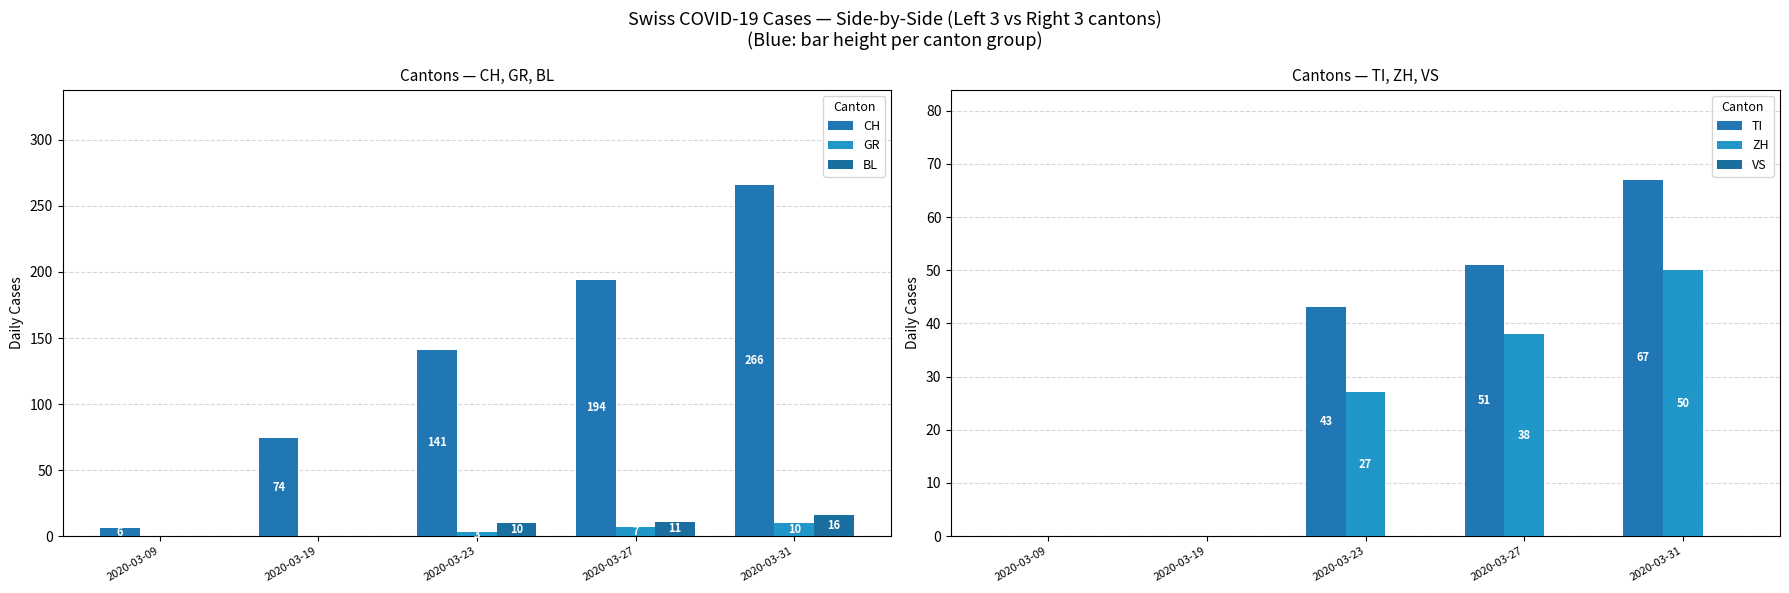

At how many categories does at least one series exceed 133?

3